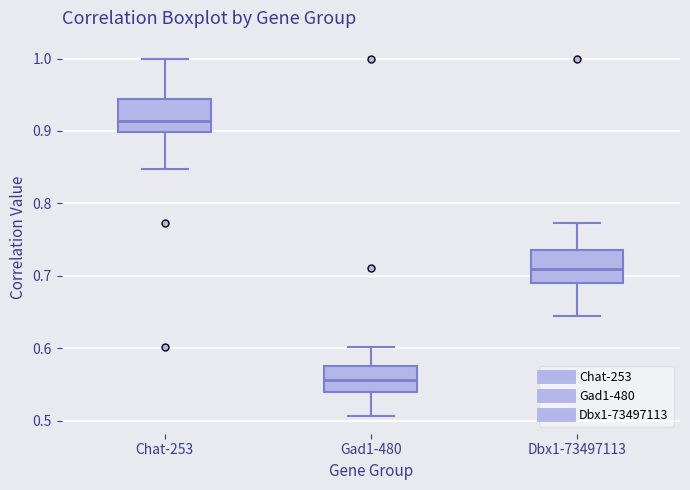

Which box's median line is the lowest?

Gad1-480